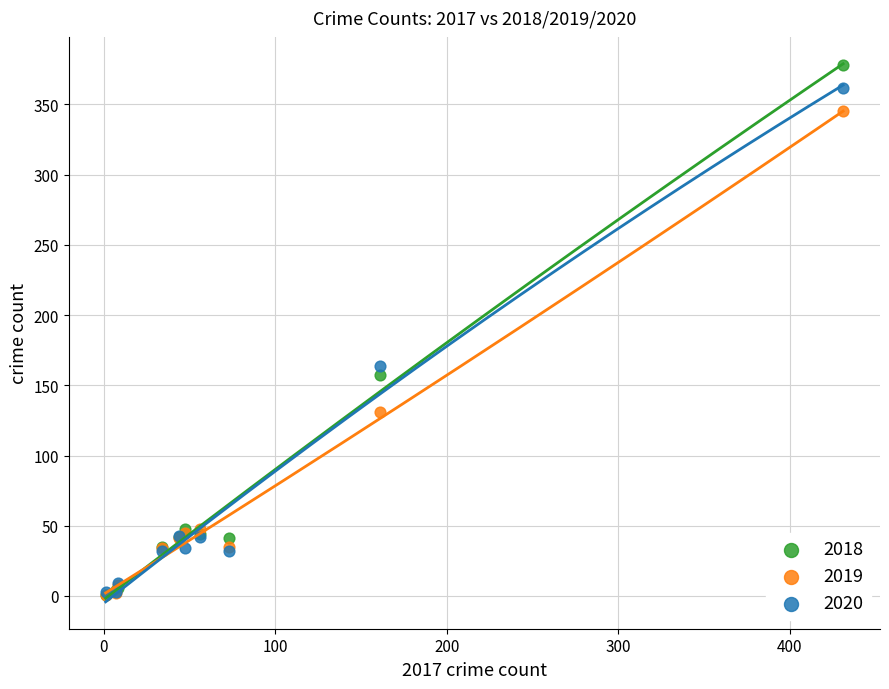

Across all series, what Y value is closest to 189?

164